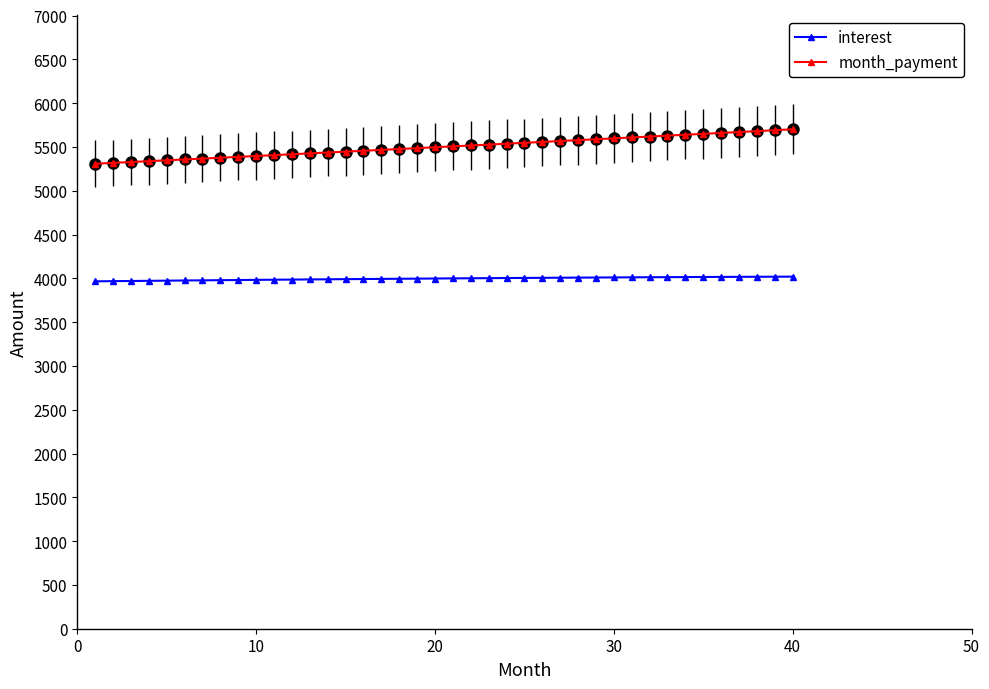

List the series in order of their overall mean, highest first.

month_payment, interest